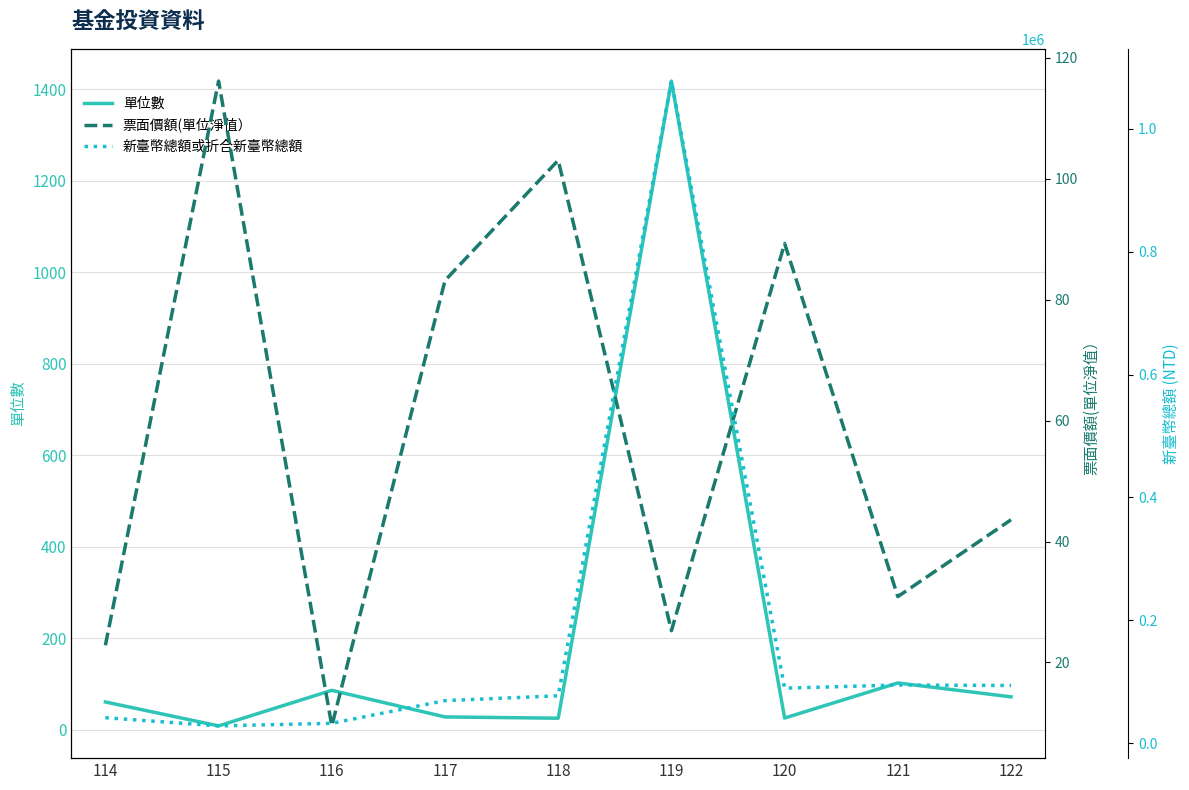

What is the difference between the maximum and minimum values in the 票面價額(單位淨值） series?

106.7